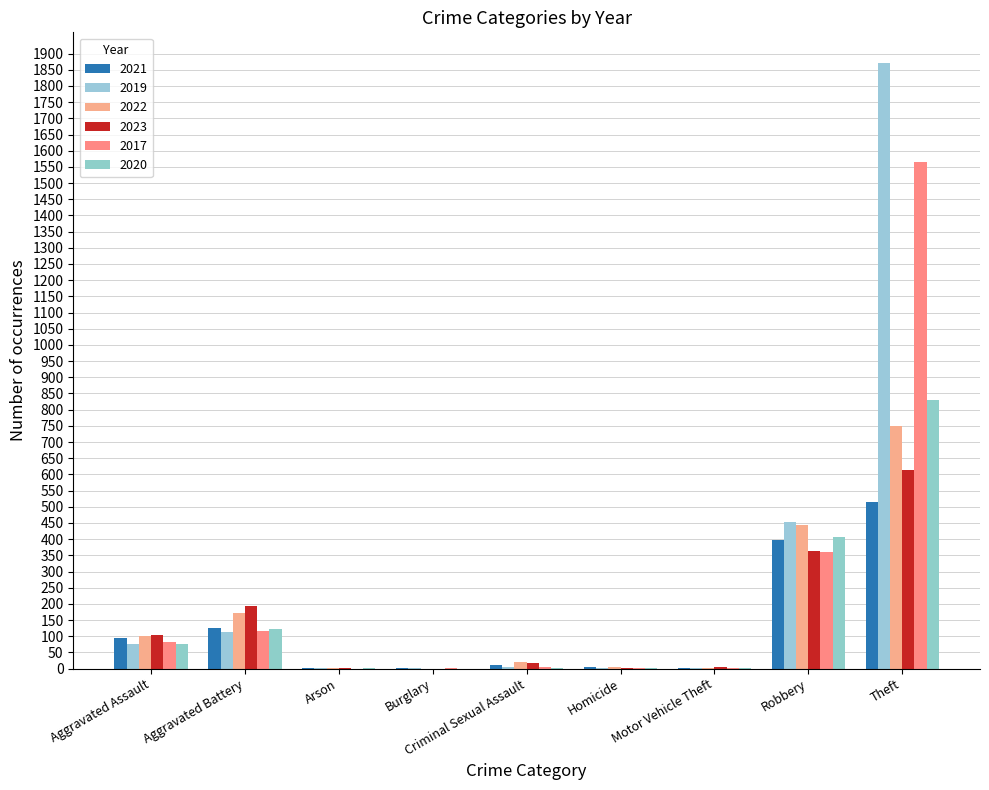

What is the label of the 3rd bar from the left?

Arson